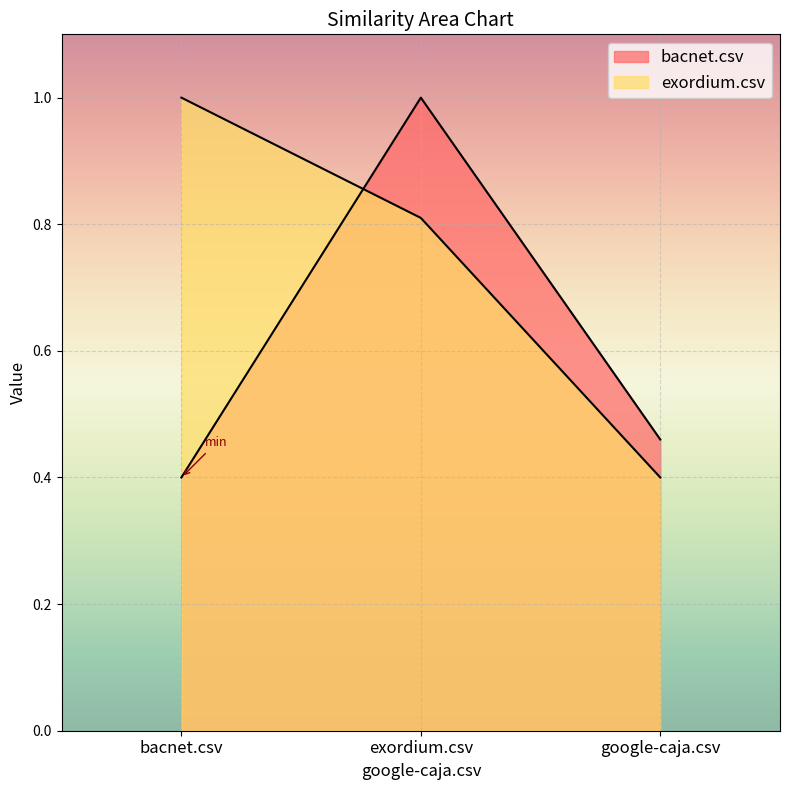

What is the difference between the exordium.csv values at bacnet.csv and exordium.csv?

0.2